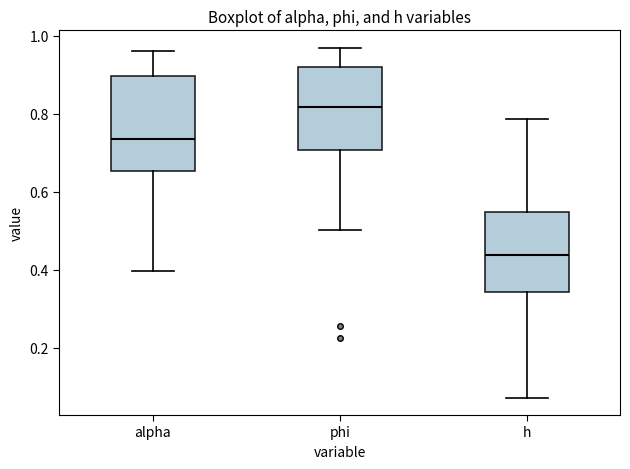

Comparing the boxes themselves (not the whiskers), which one is the tallest?

alpha